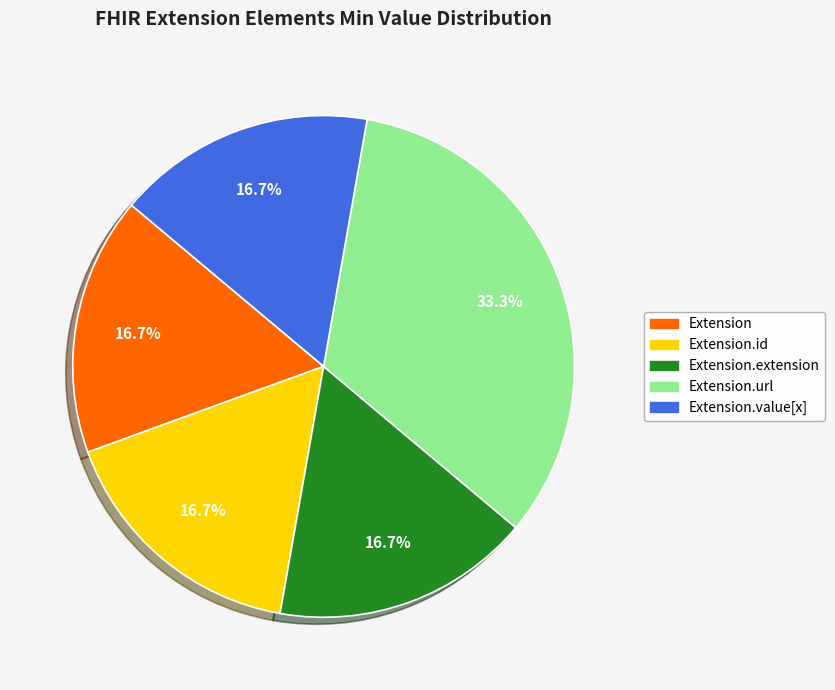

Does any single category account for the majority?

No